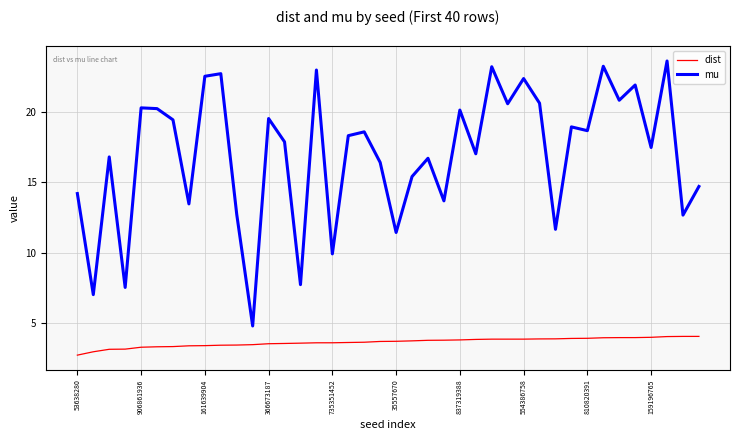

What is the highest value of the dist series?

4.0